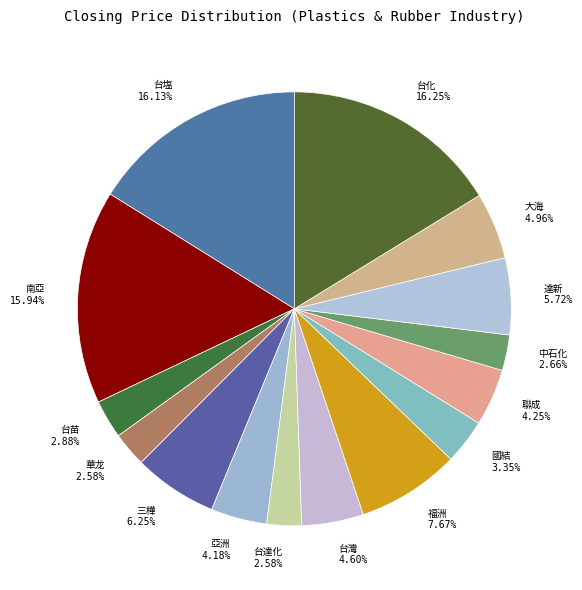

Does any single category account for the majority?

No